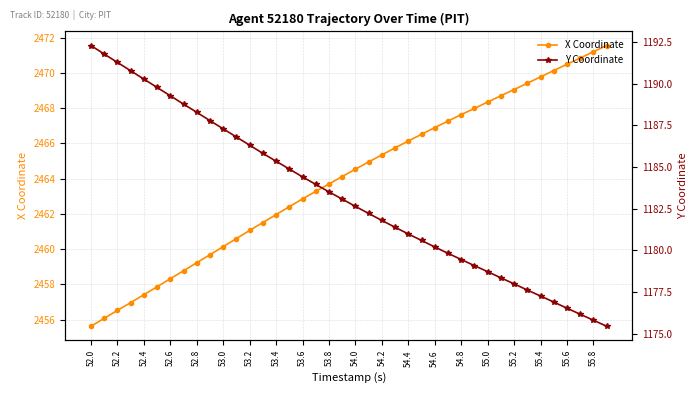

Which series has the widest spread of values?

Y Coordinate